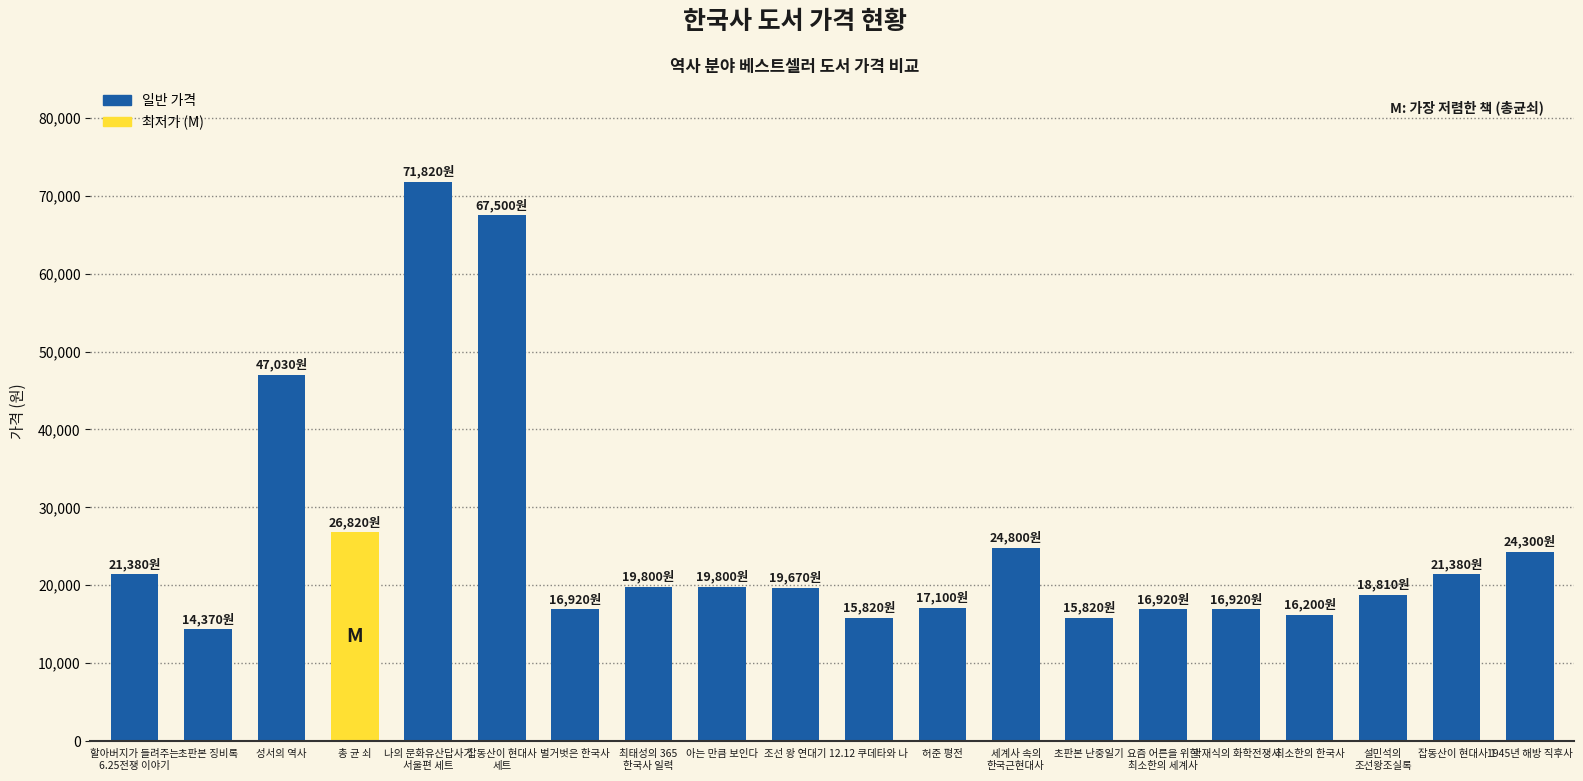

Between 곽재식의 화학전쟁사 and 잡동산이 현대사
세트, which is larger?

잡동산이 현대사
세트